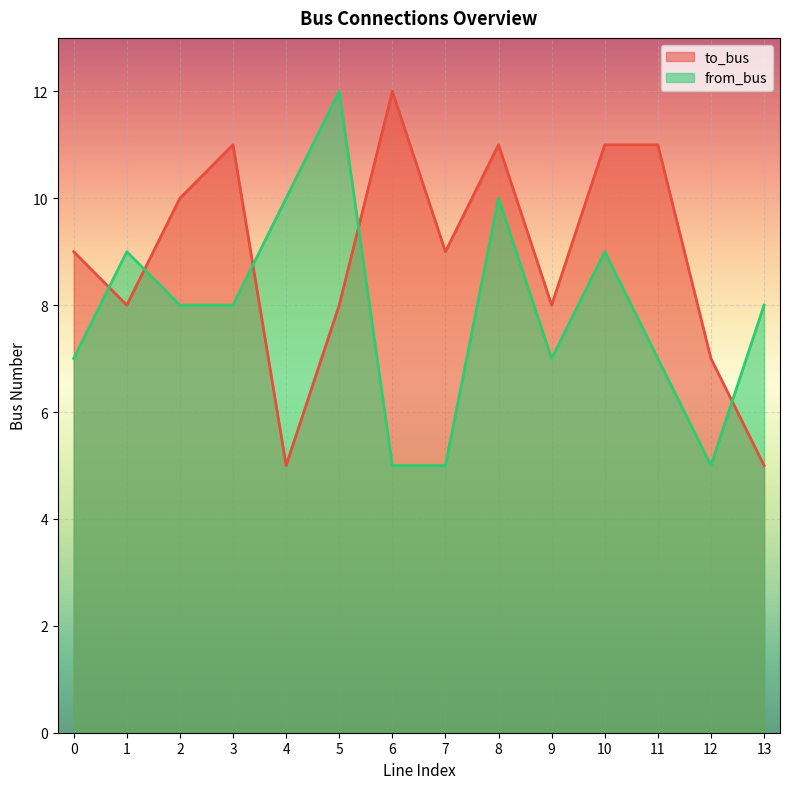

What is the average value of the from_bus series?

8